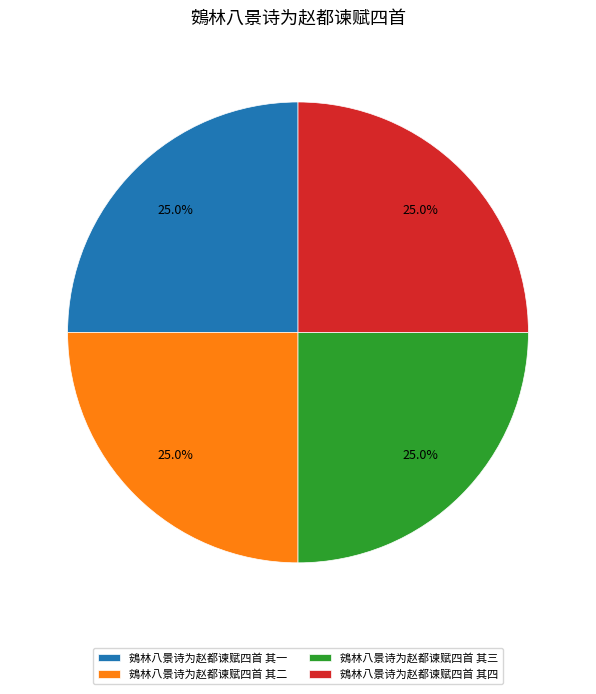

How much of the chart is everything except 鴳林八景诗为赵都谏赋四首 其三?

75.0%